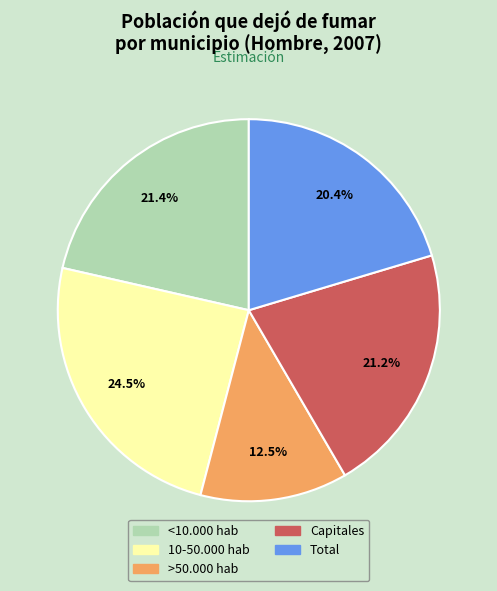

Which category has the smallest portion of the pie?

>50.000 hab